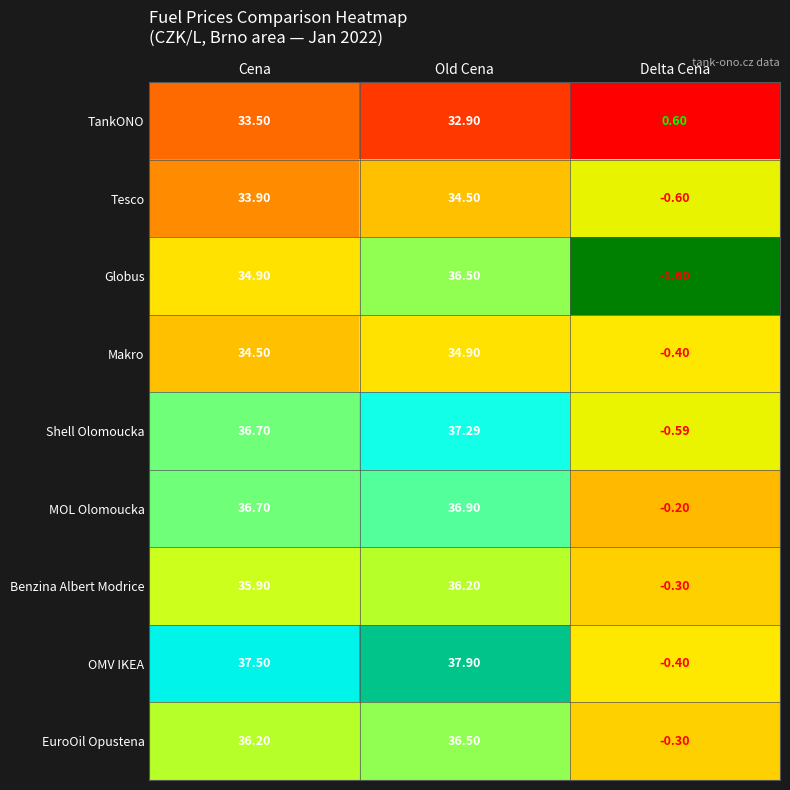

What is the greatest value displayed?

37.9